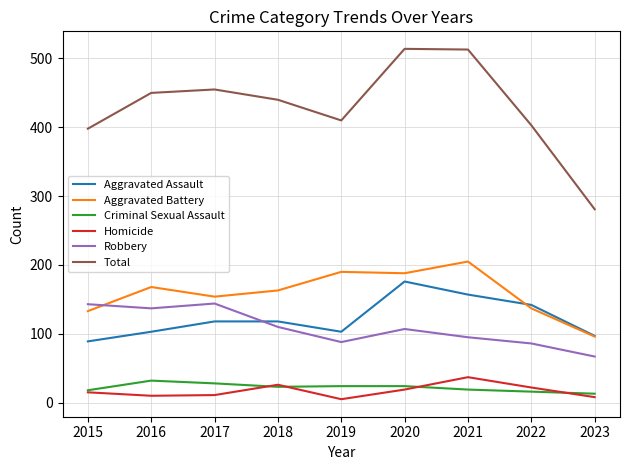

At which label does Total first exceed 440?

2016